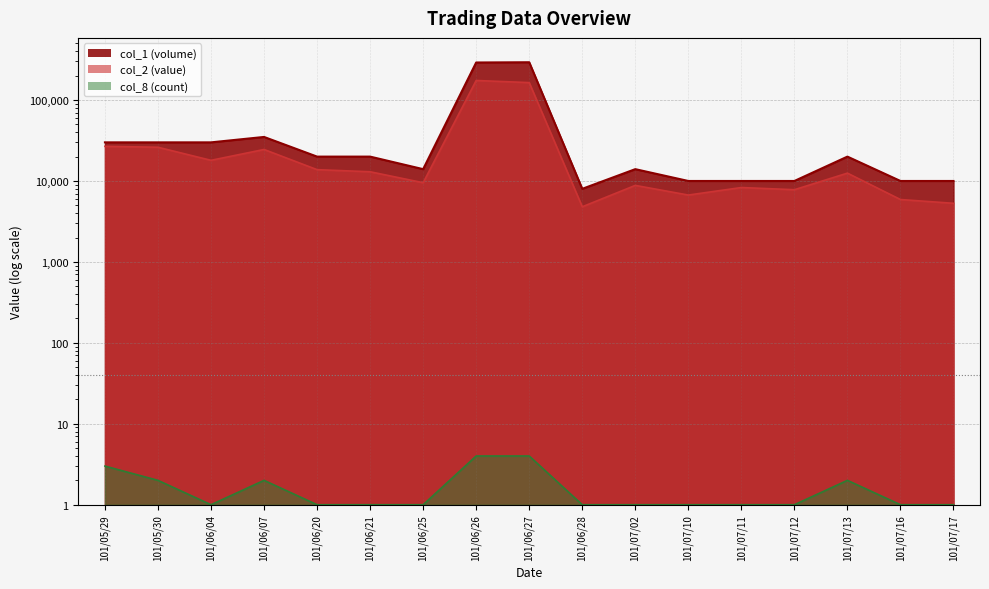

What is the label of the 11th point from the right?

101/06/25